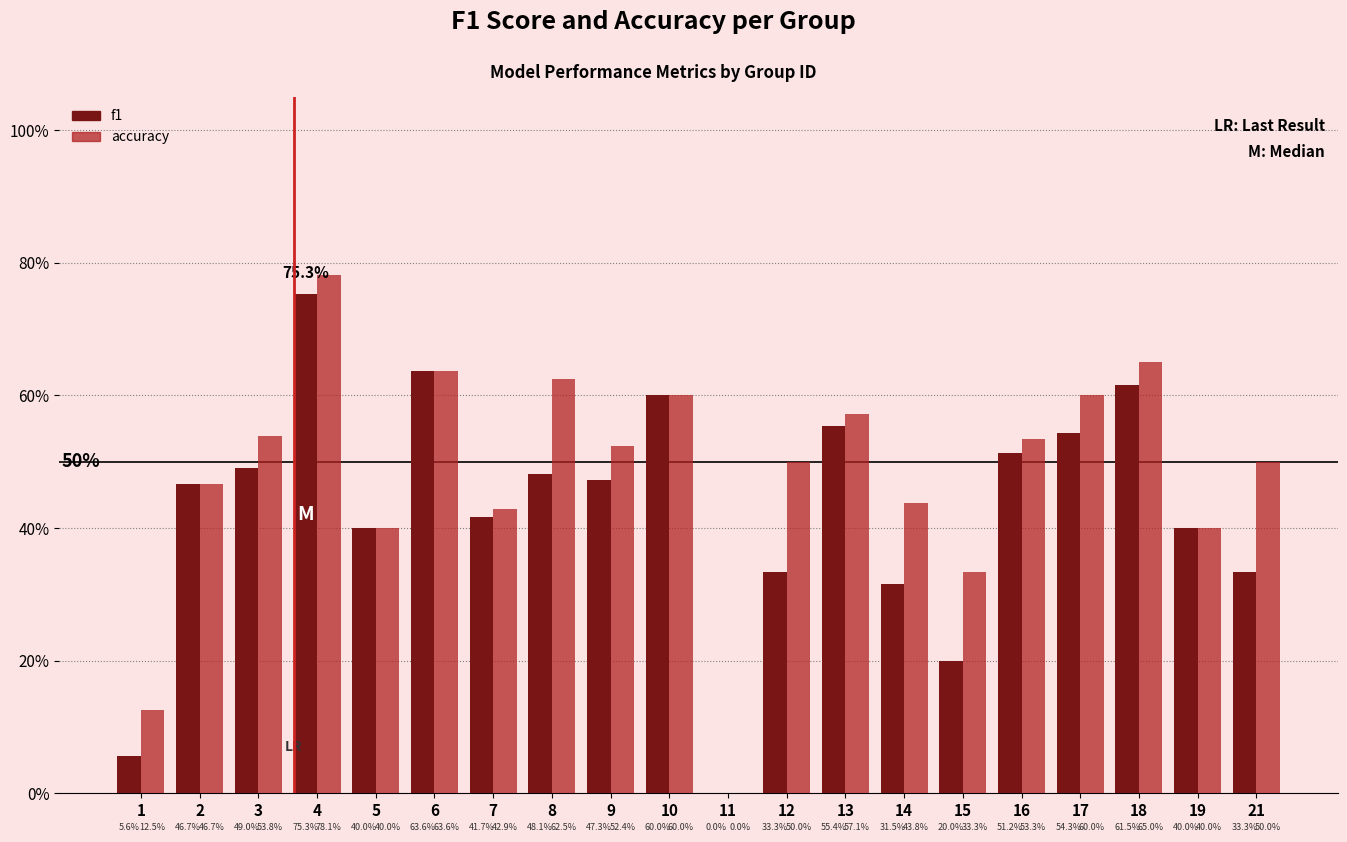

Are the bars grouped side by side (vs. stacked)?

Yes